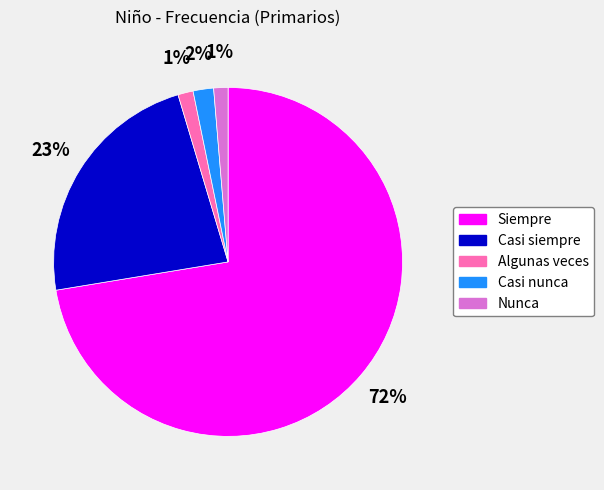

How many slices are in this pie chart?

5